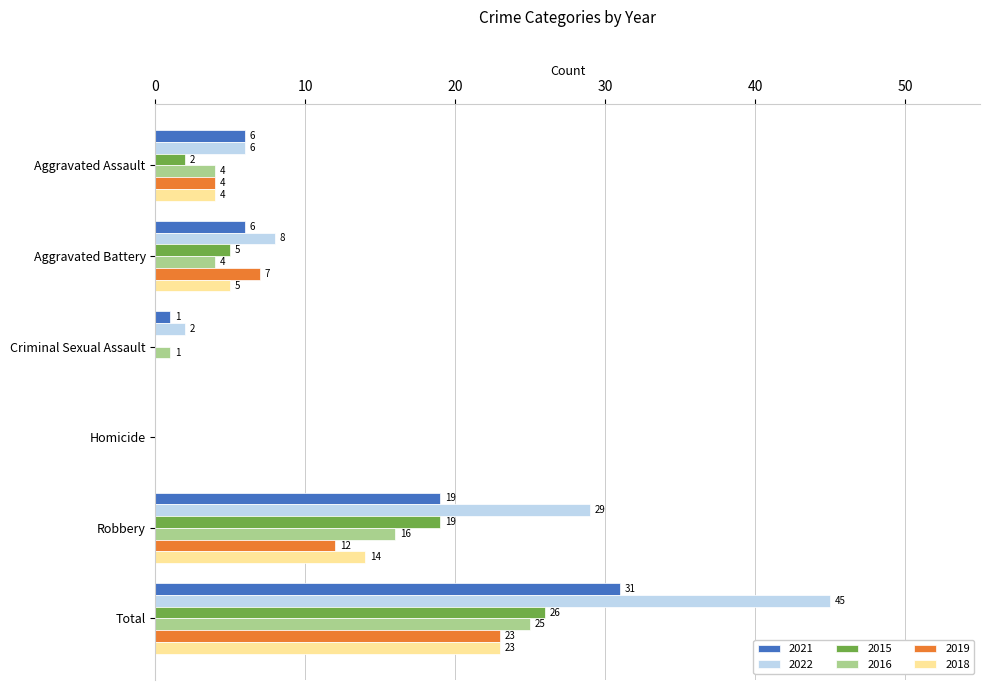

At which category does the chart reach its peak across all series?

Total